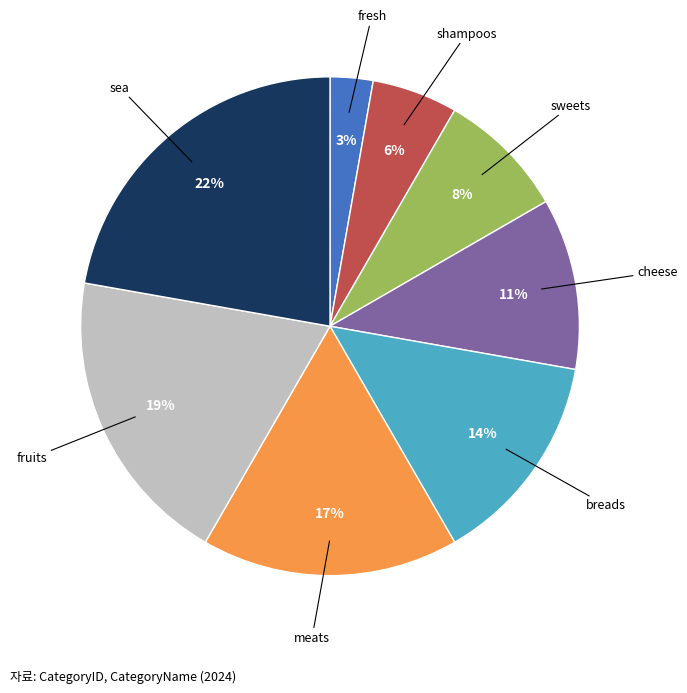

Is there any slice that represents more than half of the pie?

No